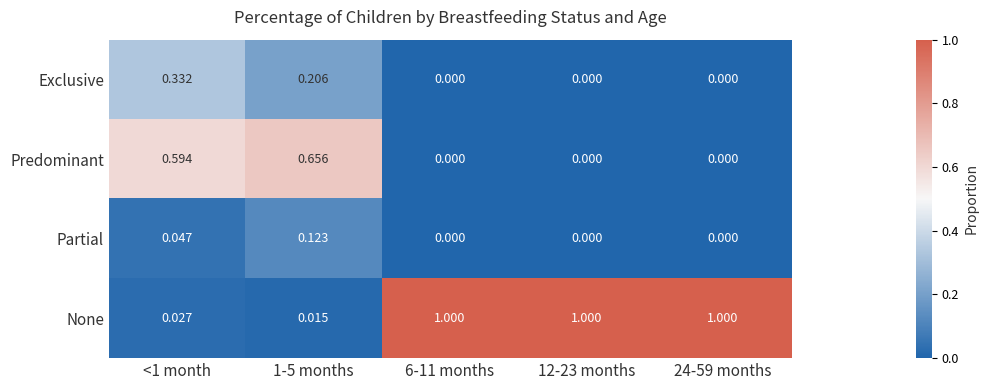

List the series in order of their peak value, lowest first.

Partial, Exclusive, Predominant, None